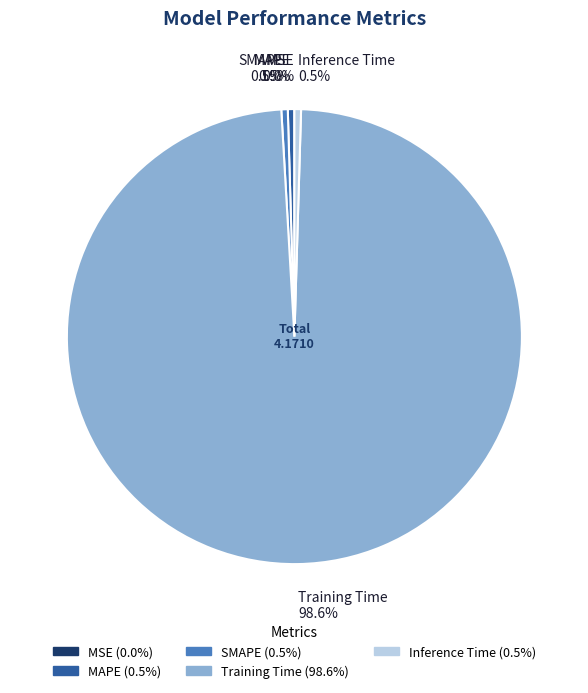

To the nearest percent, what portion does Training Time represent?

99%